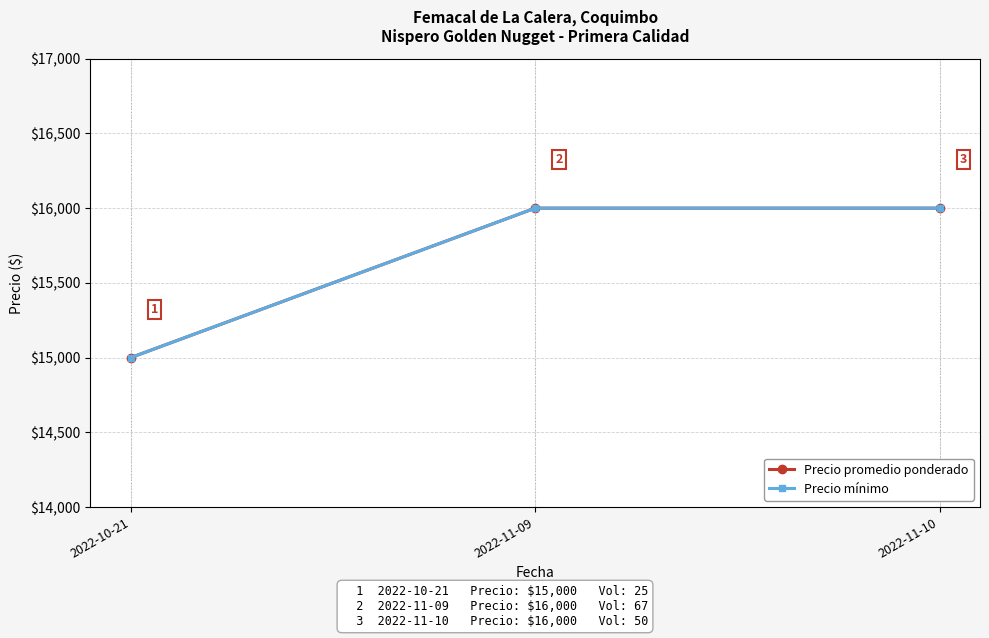

Which series has the largest total across all categories?

Precio promedio ponderado